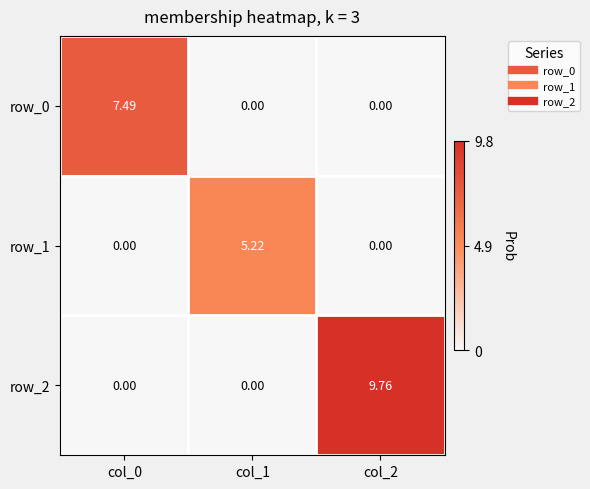

The row_0 series shows 0.0 at col_1. True or false?

True